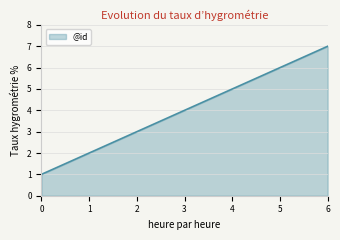

What is the difference between the maximum and second lowest values?

5